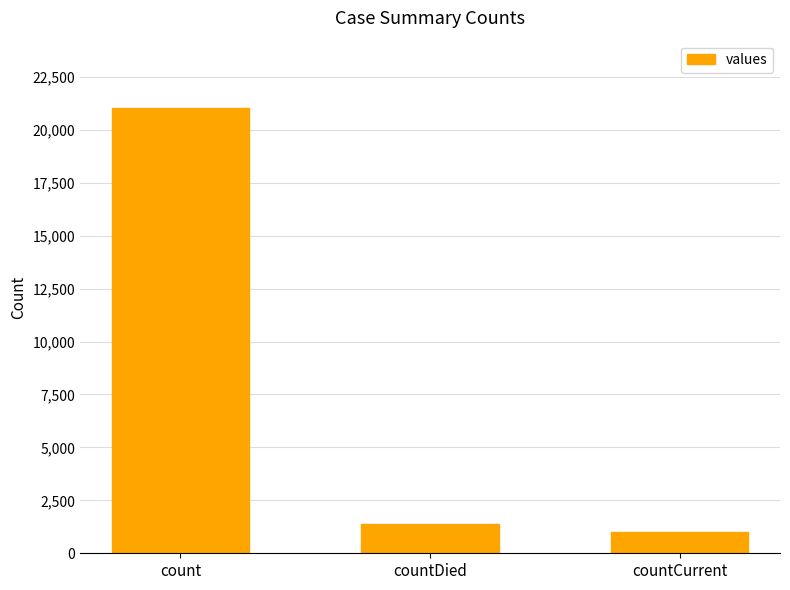

What is the sum of all values?

23461